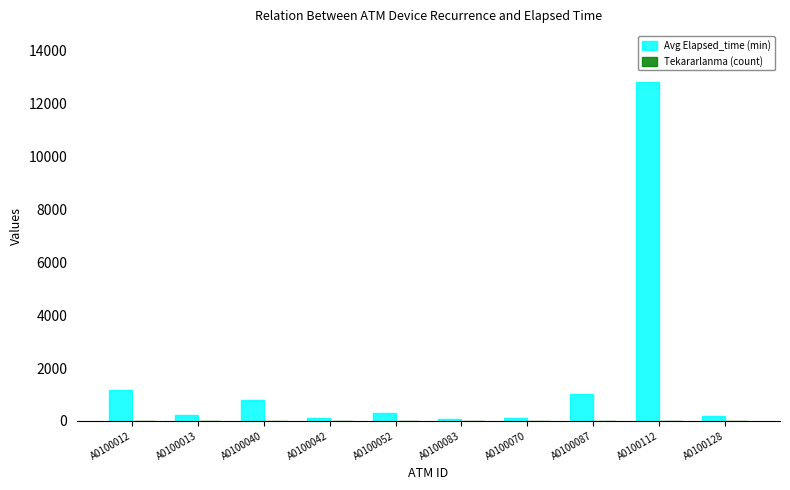

Are the bars grouped side by side (vs. stacked)?

Yes